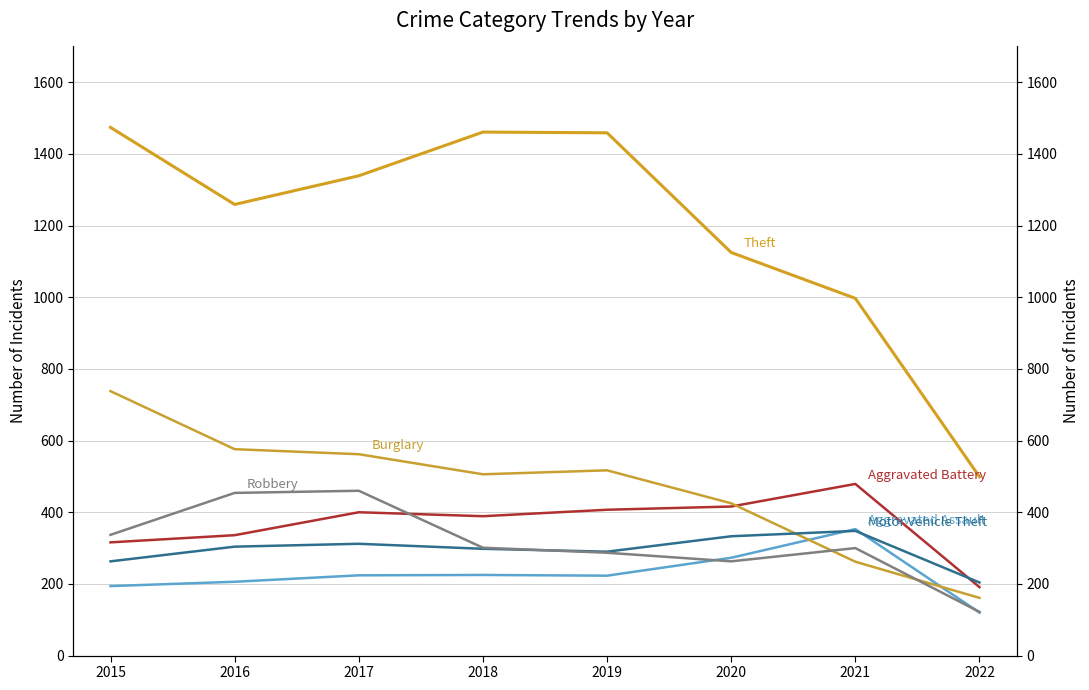

What is the difference between the highest and lowest values at 2015?

1280